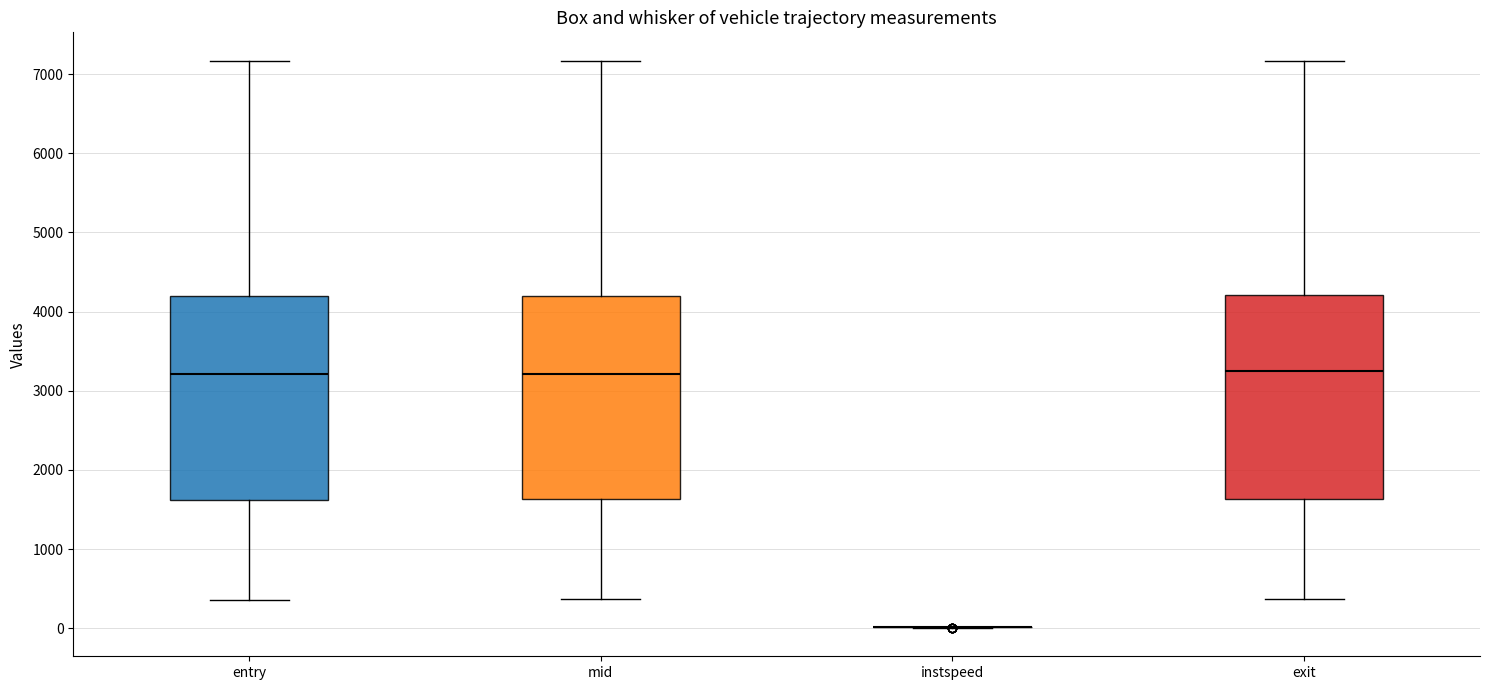

Reading left to right, transcribe this box plot: for each box, give where its median line is, the range the box spans, and where its two whiskers end, as read against the y-axis. The values are not printed on the chart, so give them approximately, as read against the axis.

entry: median 3200, box 1600 to 4200, whiskers 400 to 7200
mid: median 3200, box 1600 to 4200, whiskers 400 to 7200
instspeed: box collapsed to a line at 0, whiskers 0 to 0
exit: median 3200, box 1600 to 4200, whiskers 400 to 7200